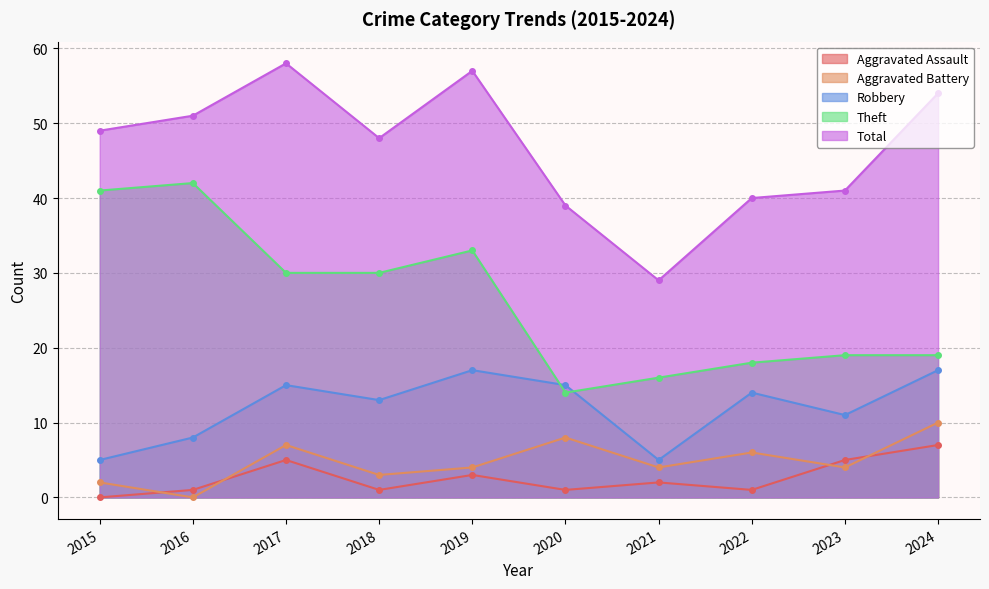

At which category does Robbery reach its first local peak?

2017